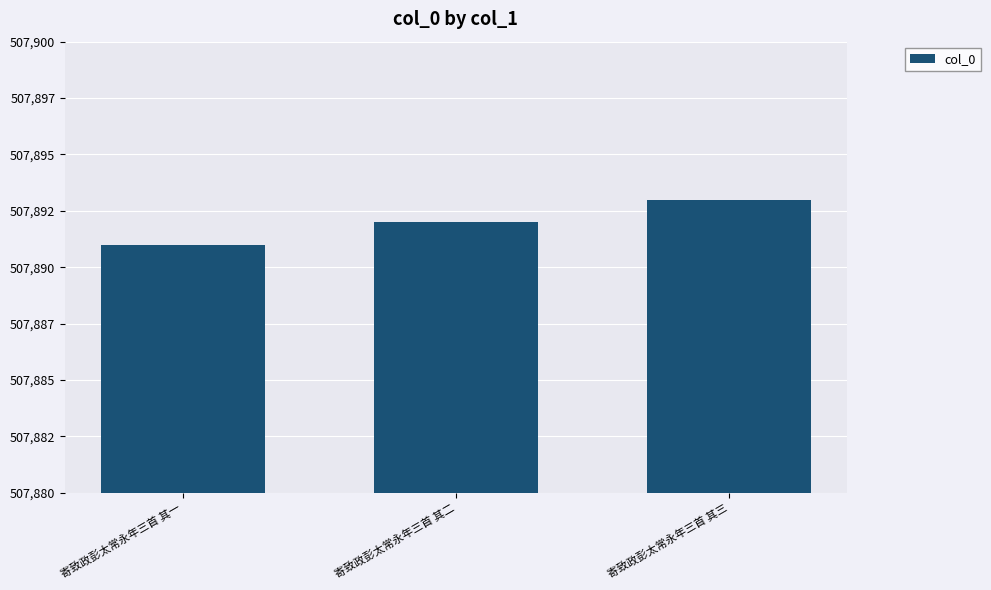

Approximately how many times larger is the value at 寄致政彭太常永年三首 其一 compared to 寄致政彭太常永年三首 其三?

1.0